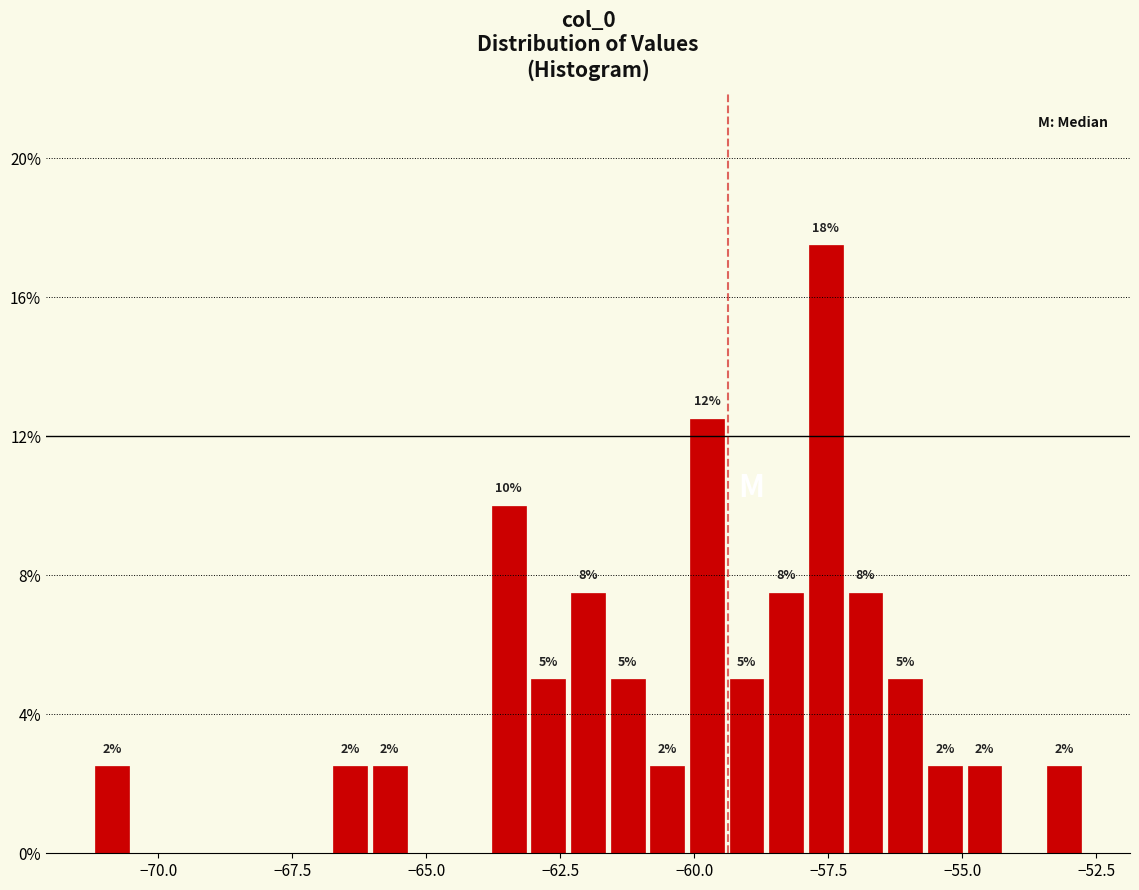

Read against the x-axis, roughly where is the centre of the tallest bar?

-57.5